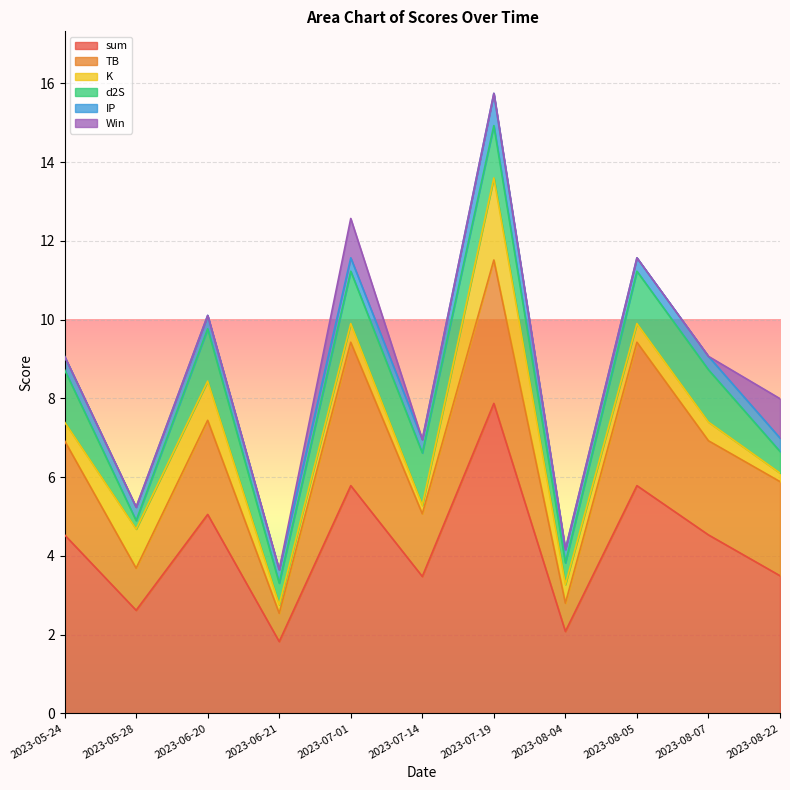

How many series are shown in this chart?

6